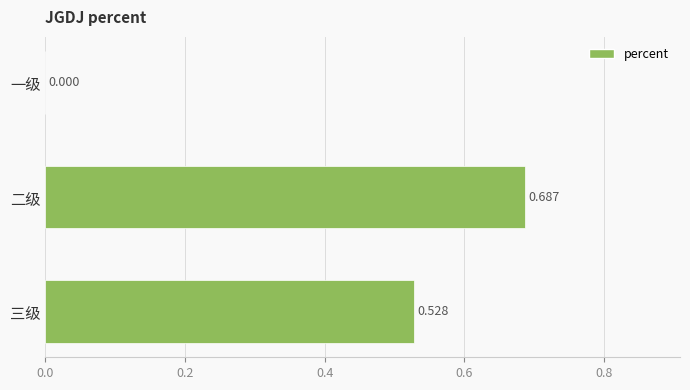

Which category has the highest value across all series?

二级